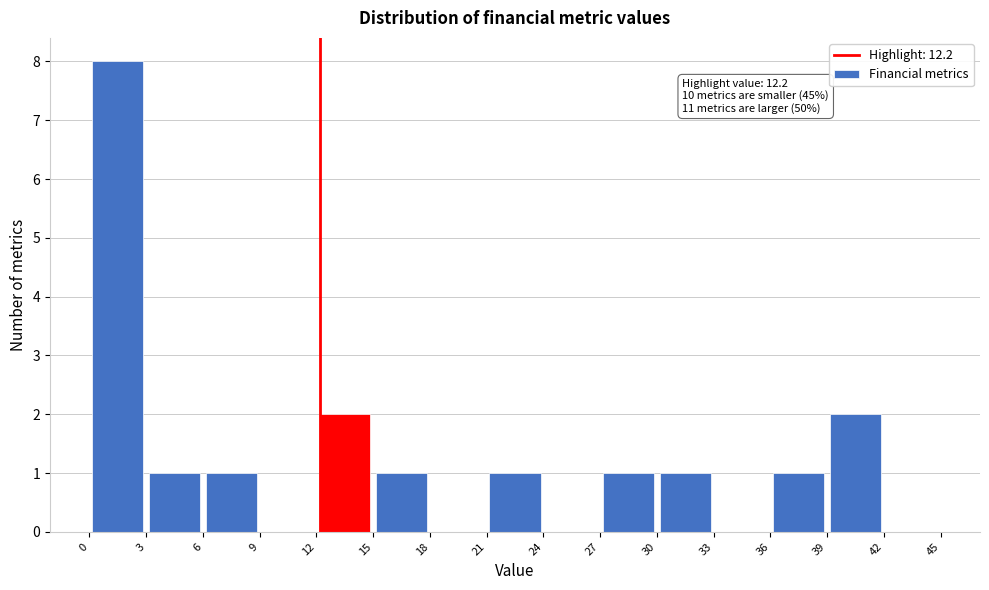

Which range on the x-axis has the tallest bar?

0 to 3